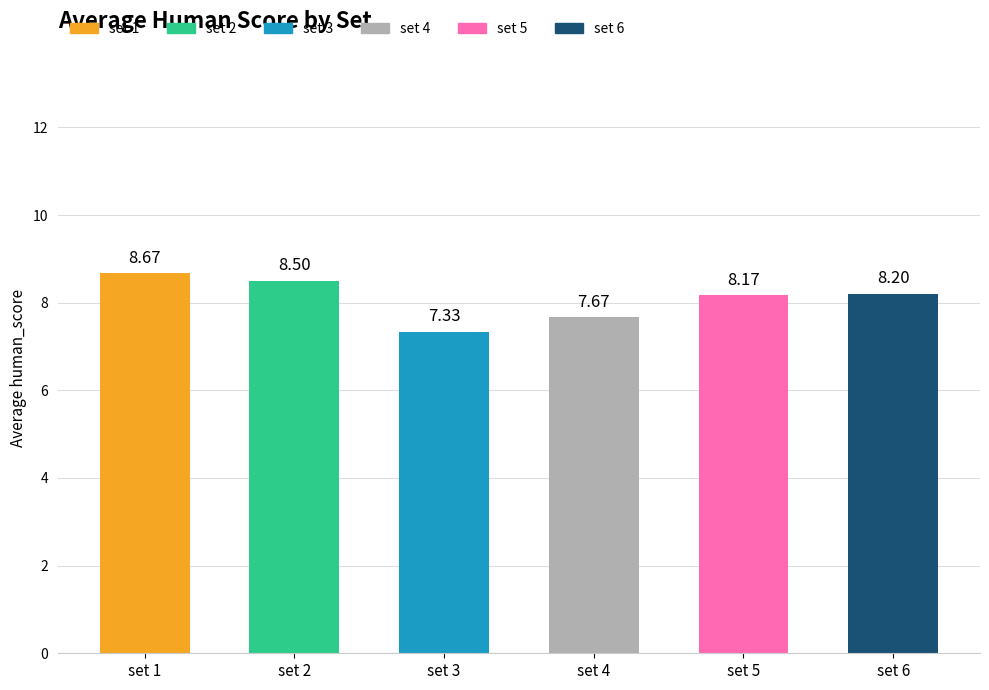

Which category has the highest value across all series?

set 1